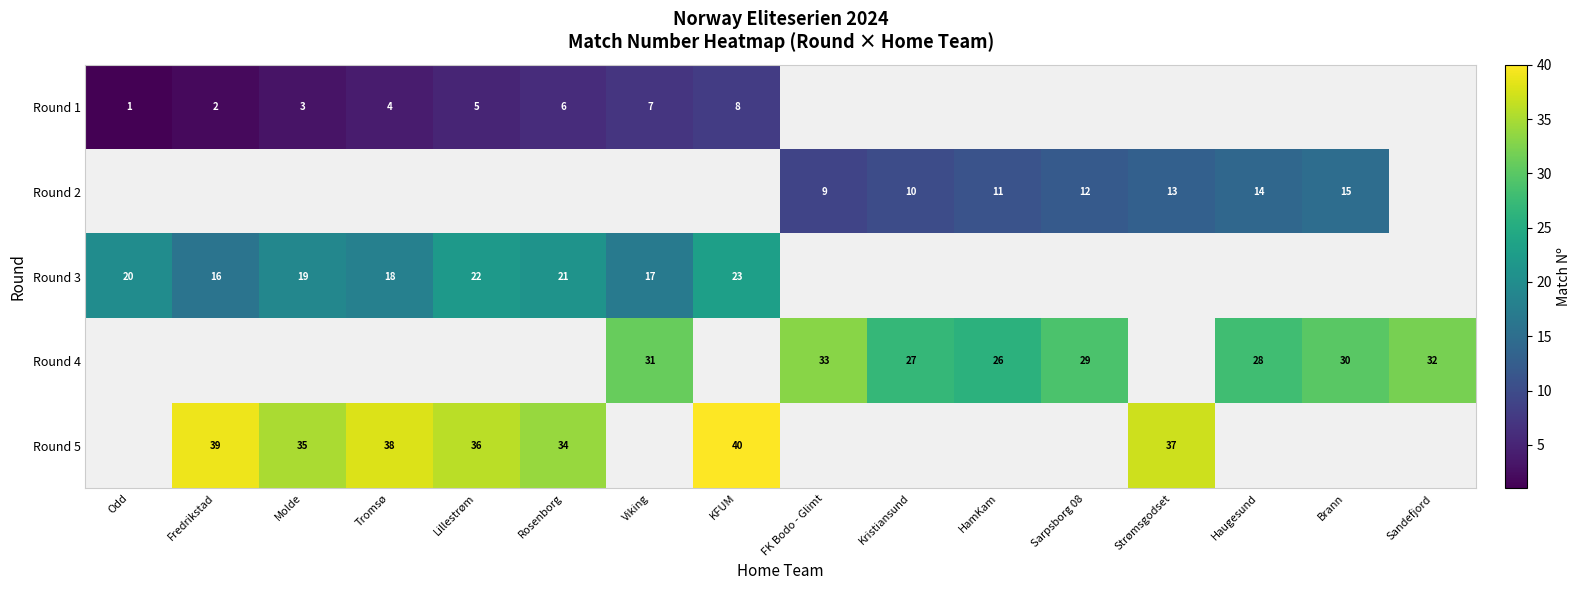

At how many categories does at least one series exceed 25?

15